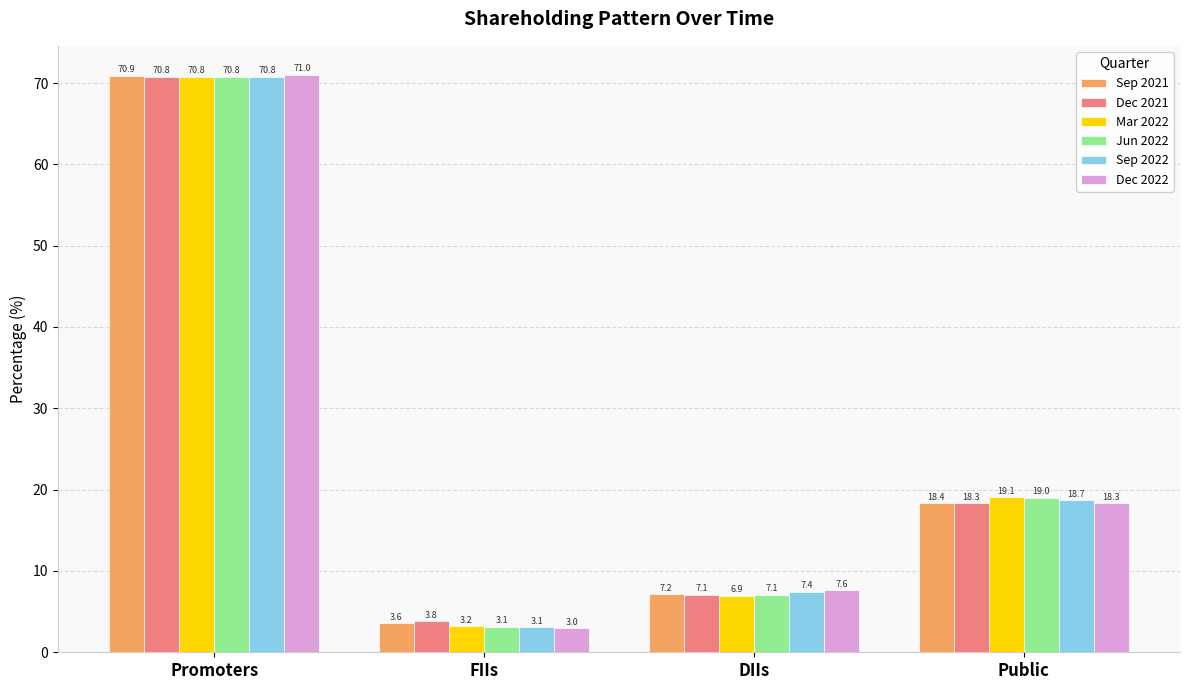

How many data points in Sep 2022 are less than 18?

2